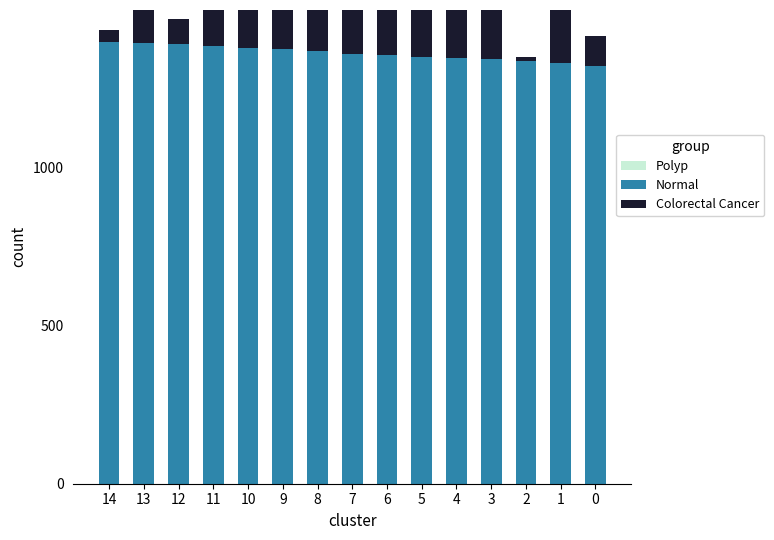

What is the maximum value shown in the chart?

1400.0